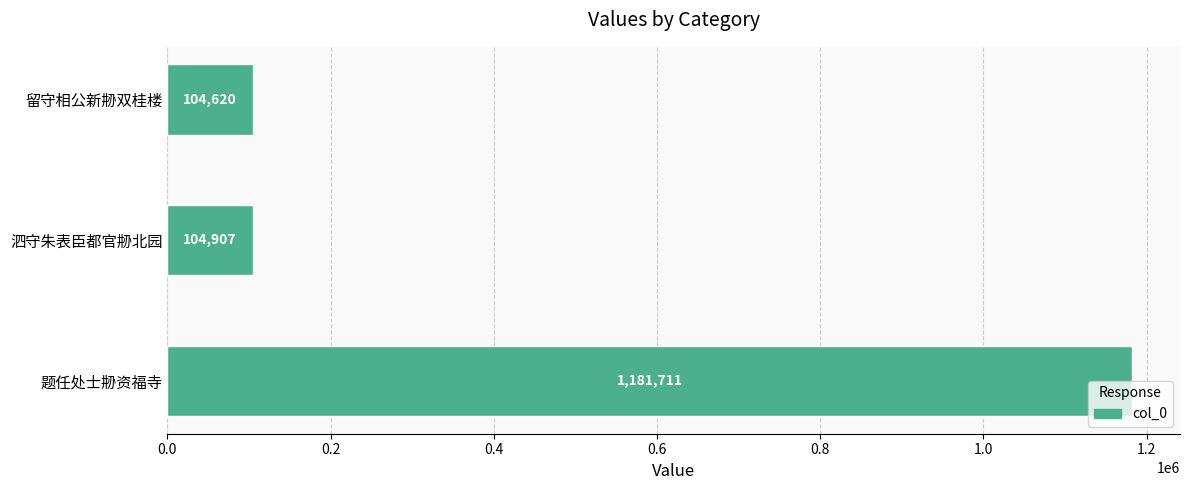

What is the approximate value at 泗守朱表臣都官刱北园?

104907